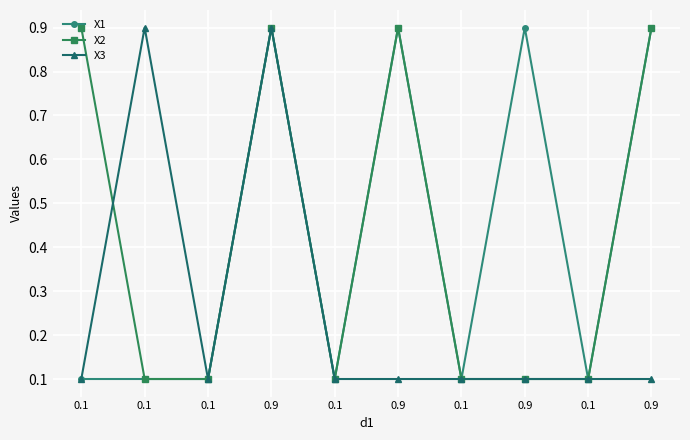

Reading right to left, what are all the values shown in this chart?

X1: 0.9=0.9	0.1=0.1	0.9=0.9	0.1=0.1	0.9=0.9	0.1=0.1	0.9=0.9	0.1=0.1	0.1=0.1	0.1=0.1
X2: 0.9=0.9	0.1=0.1	0.9=0.1	0.1=0.1	0.9=0.9	0.1=0.1	0.9=0.9	0.1=0.1	0.1=0.1	0.1=0.9
X3: 0.9=0.1	0.1=0.1	0.9=0.1	0.1=0.1	0.9=0.1	0.1=0.1	0.9=0.9	0.1=0.1	0.1=0.9	0.1=0.1